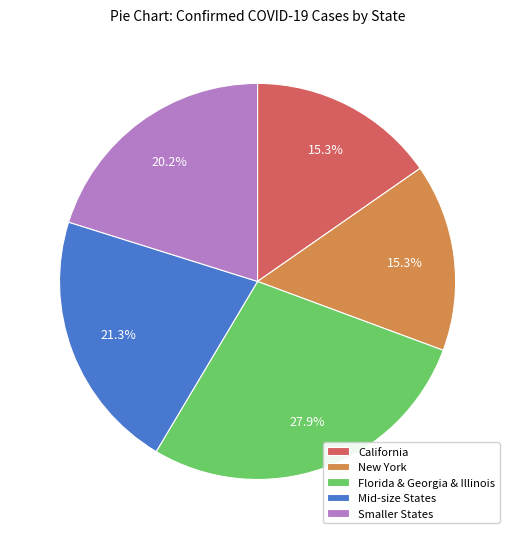

Count the number of slices in the pie.

5